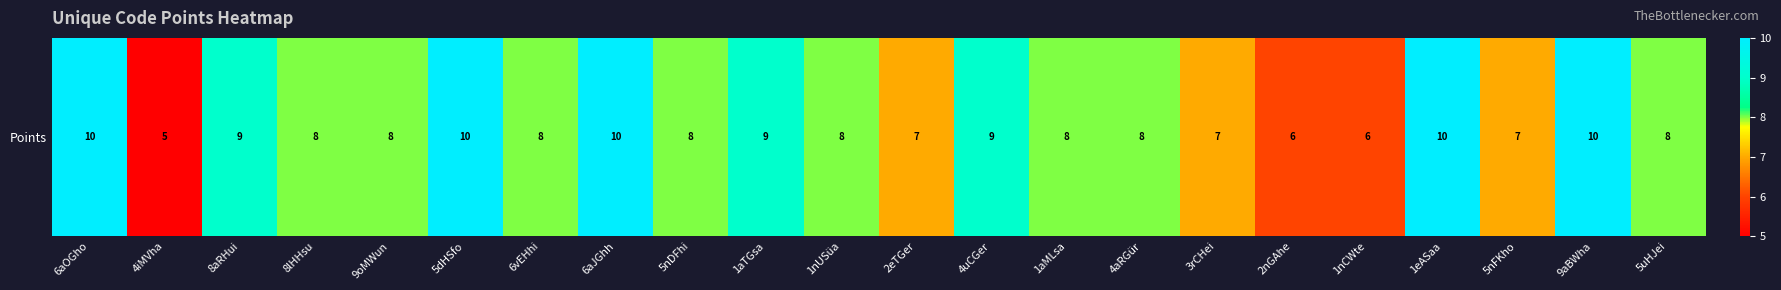

What value does the data have at 8lHHsu?

8